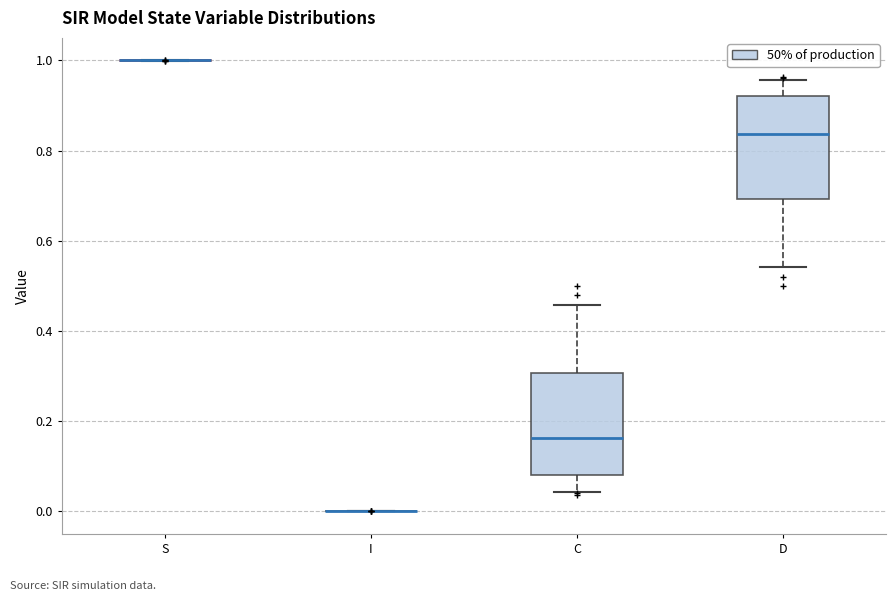

Reading left to right, transcribe this box plot: for each box, give where its median line is, the range the box spans, and where its two whiskers end, as read against the y-axis. The values are not printed on the chart, so give them approximately, as read against the axis.

S: box collapsed to a line at 1.00, whiskers 1.00 to 1.00
I: box collapsed to a line at 0.00, whiskers 0.00 to 0.00
C: median 0.16, box 0.08 to 0.30, whiskers 0.04 to 0.46
D: median 0.84, box 0.70 to 0.92, whiskers 0.54 to 0.96